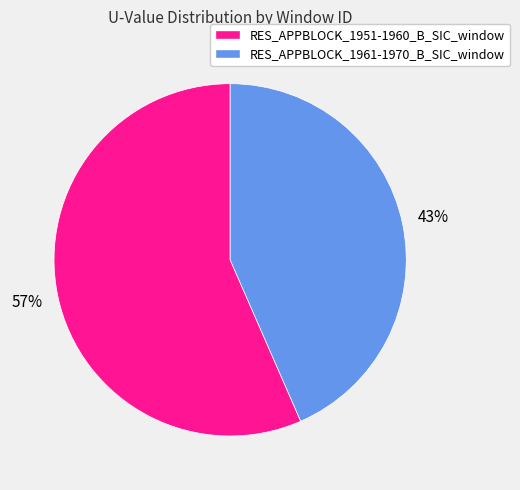

Between RES_APPBLOCK_1961-1970_B_SIC_window and RES_APPBLOCK_1951-1960_B_SIC_window, which is larger?

RES_APPBLOCK_1951-1960_B_SIC_window